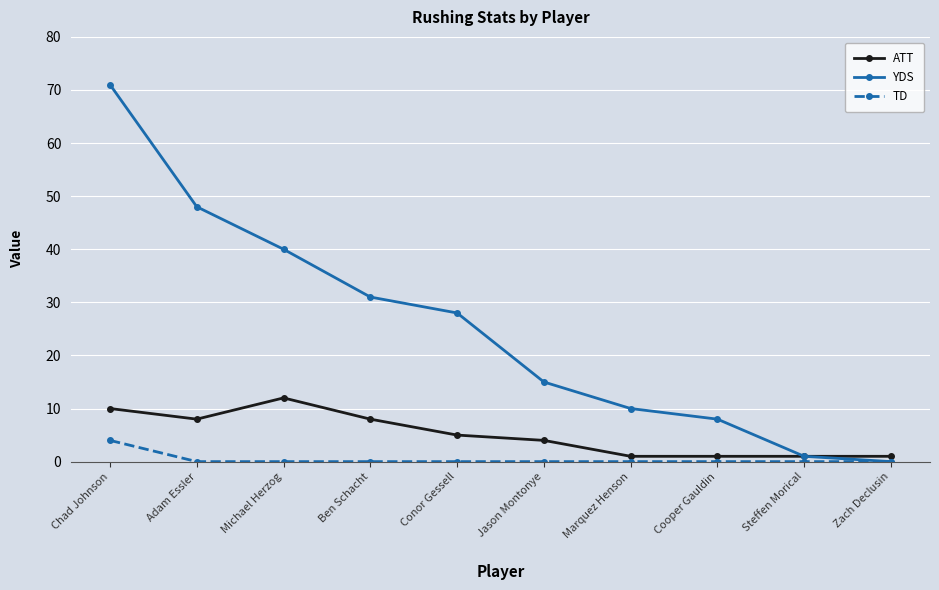

Which series has the widest spread of values?

YDS